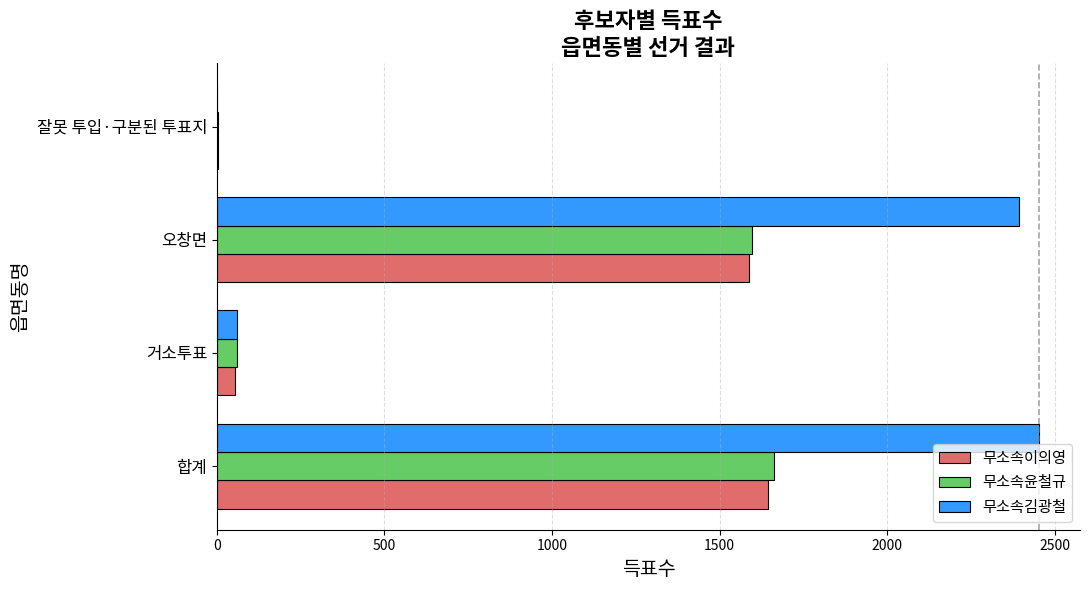

Is the value of 무소속윤철규 at 잘못 투입·구분된 투표지 greater than the value of 무소속이의영 at 오창면?

No